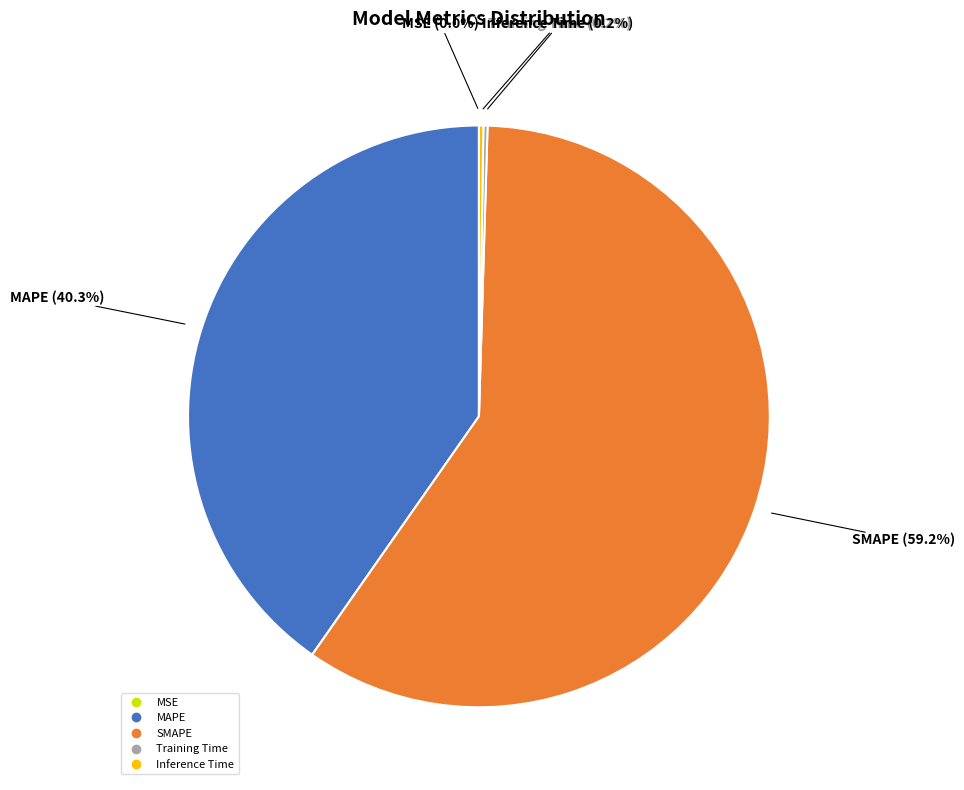

Combined, do MAPE and SMAPE account for over 50%?

Yes